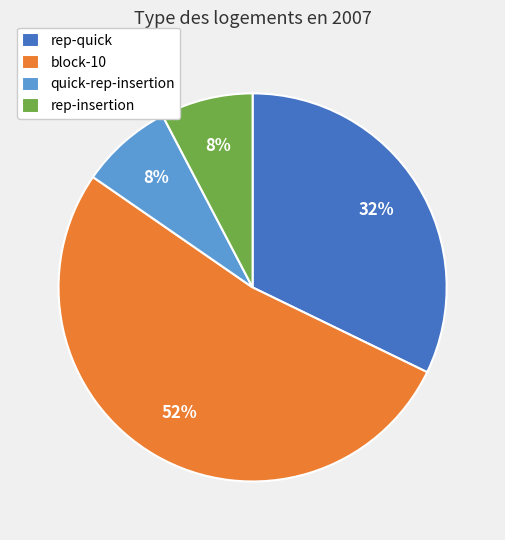

Do rep-insertion and rep-quick together represent more than half of the pie?

No